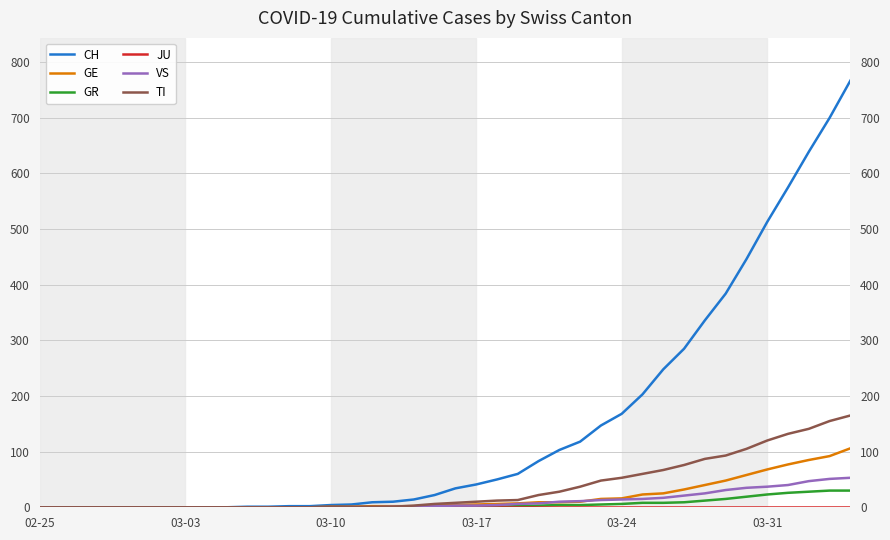

Which series has the widest spread of values?

CH